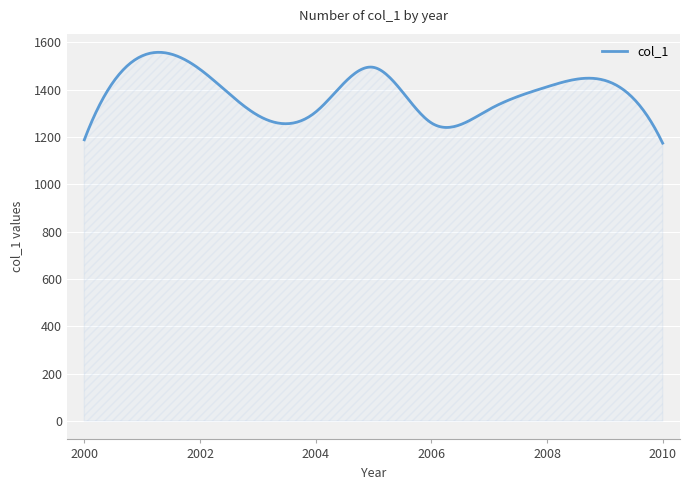

Does the chart display data point markers on the line(s)?

No